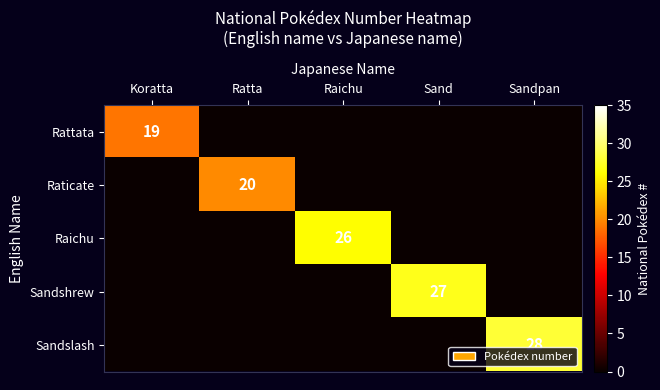

What is the average value of the Sandslash series?

6